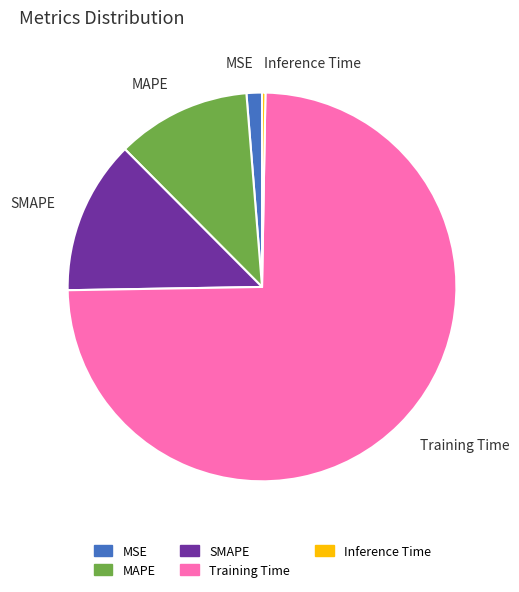

Between MSE and Inference Time, which is larger?

MSE